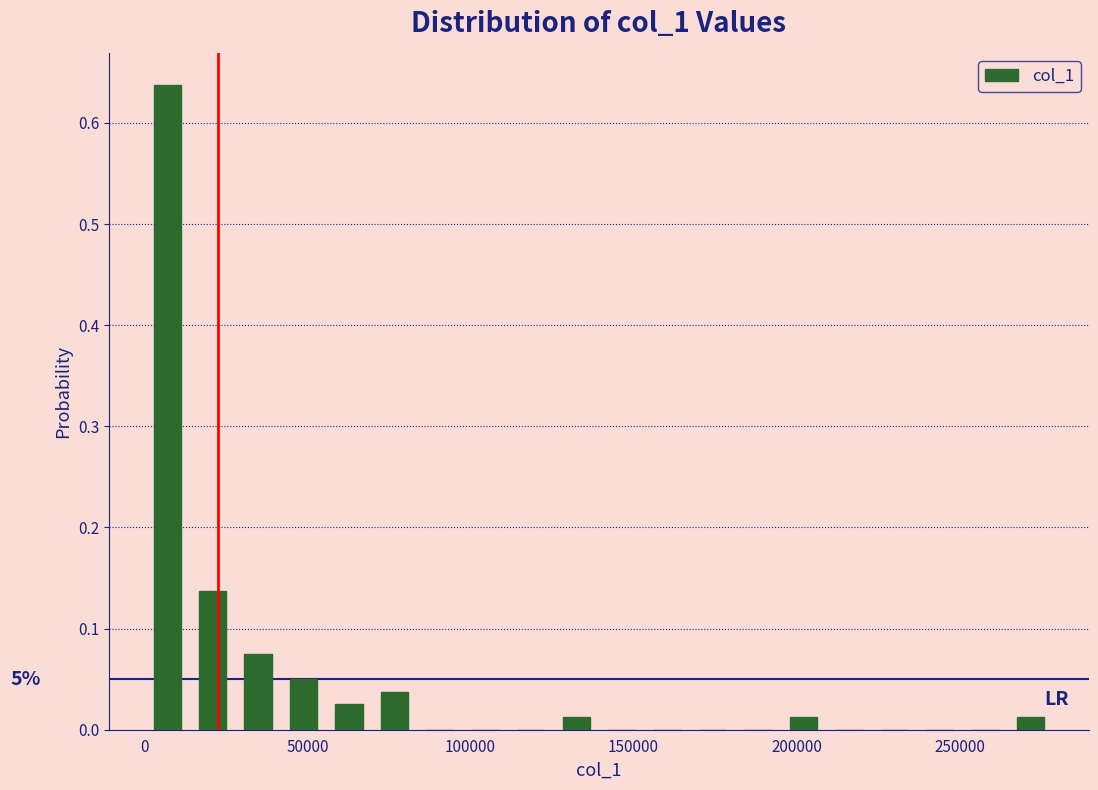

Read against the x-axis, roughly where is the centre of the tallest bar?

5000